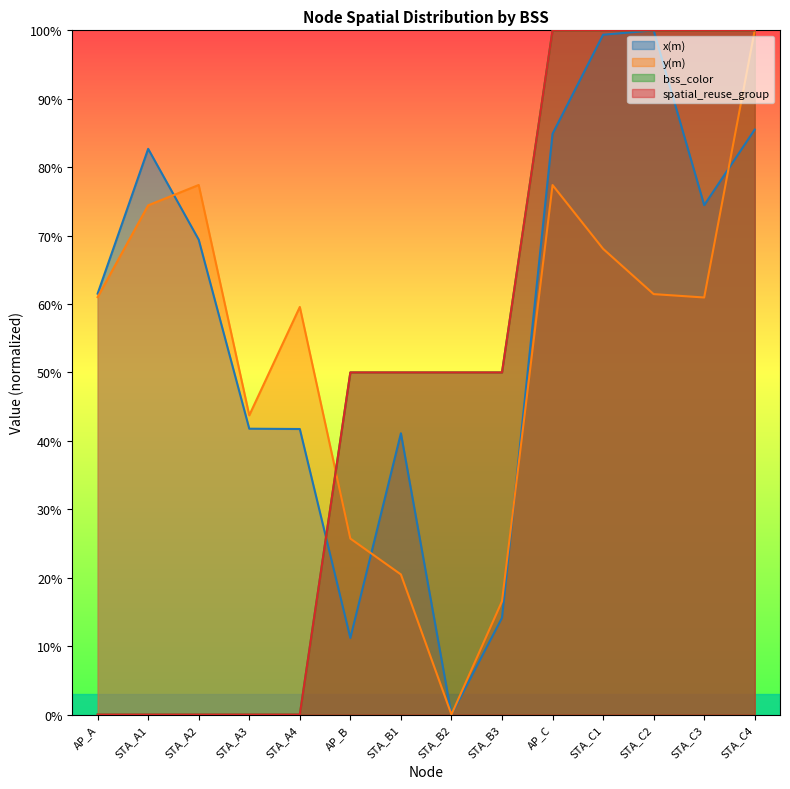

True or false: x(m) and spatial_reuse_group intersect in this chart.

True